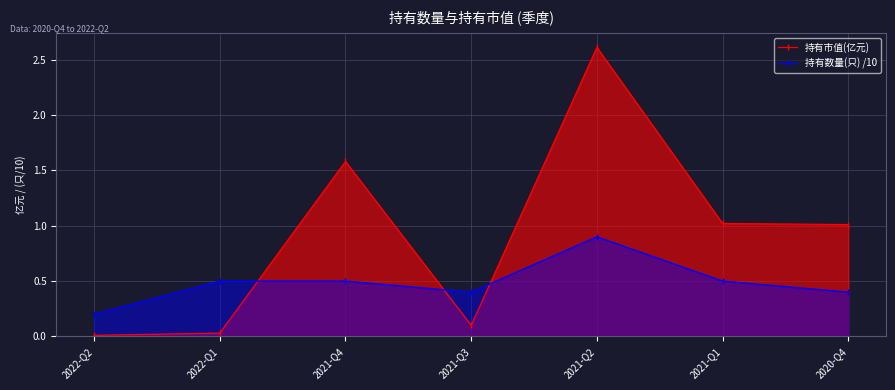

Reading left to right, list all the values displayed in this chart.

持有市值(亿元): 0.0	0.0	1.6	0.1	2.6	1.0	1.0
持有数量(只) /10: 0.2	0.5	0.5	0.4	0.9	0.5	0.4